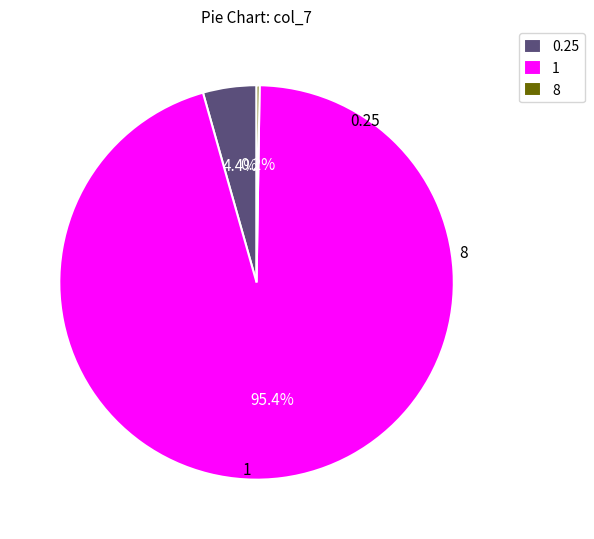

What portion of the pie excludes 0.25?

95.6%